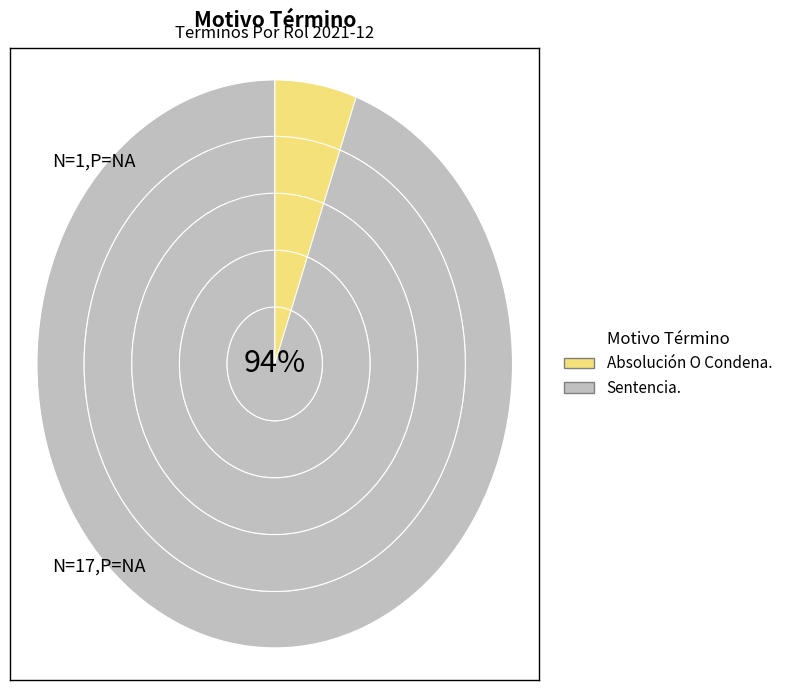

How many segments does this pie chart have?

2